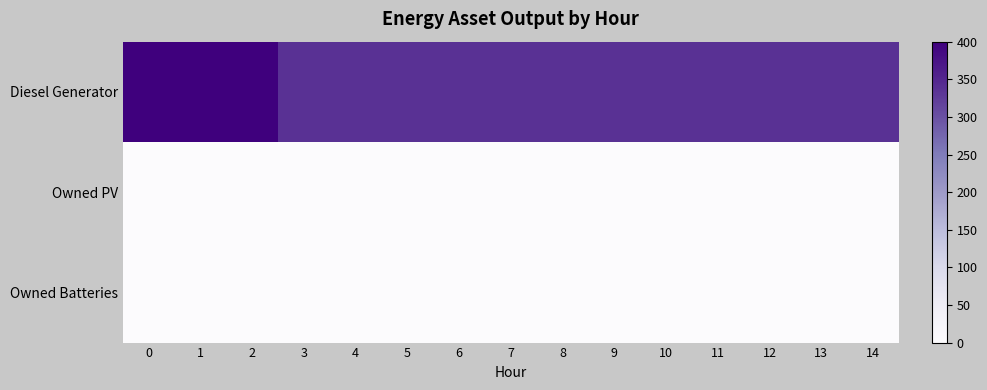

What is the greatest value displayed?

400